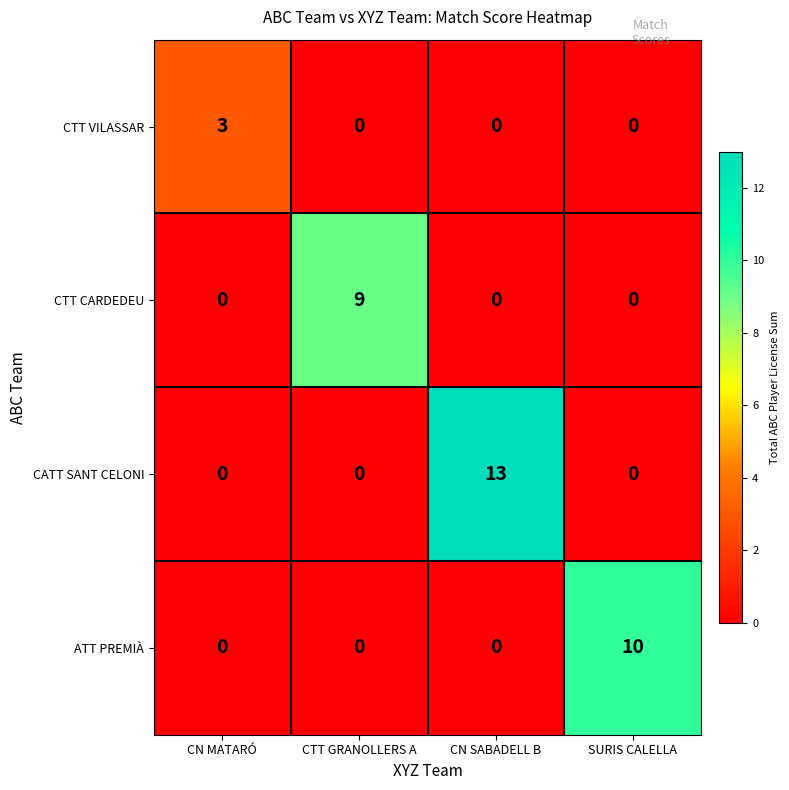

What is the sum of the CATT SANT CELONI values at CN SABADELL B and SURIS CALELLA?

13